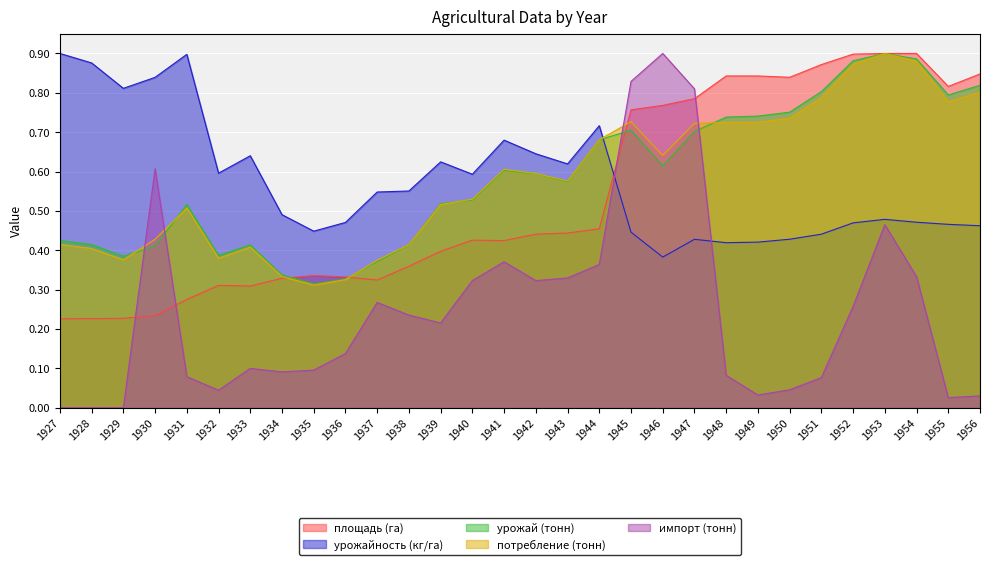

At 1928, list the series in order from smallest to largest.

импорт (тонн), площадь (га), потребление (тонн), урожай (тонн), урожайность (кг/га)